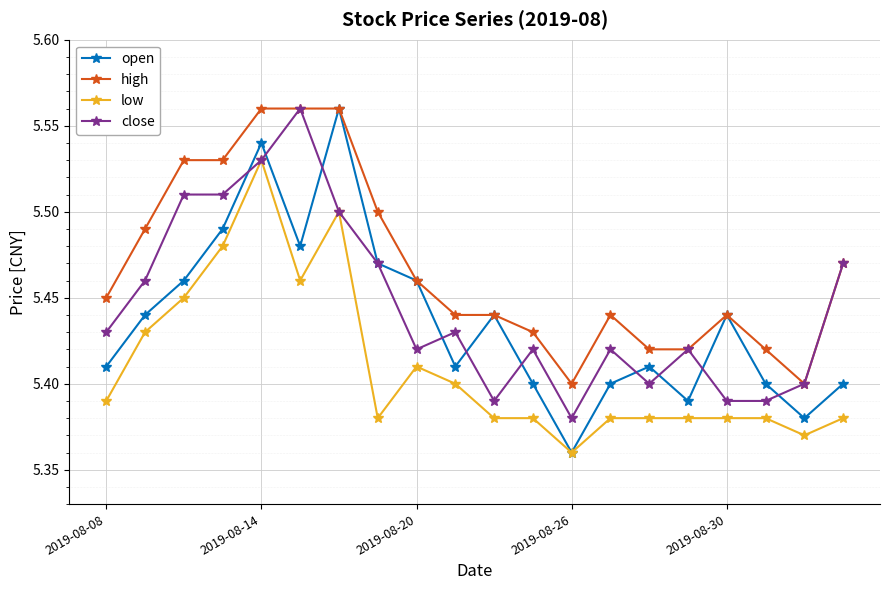

Which series has the largest total across all categories?

high